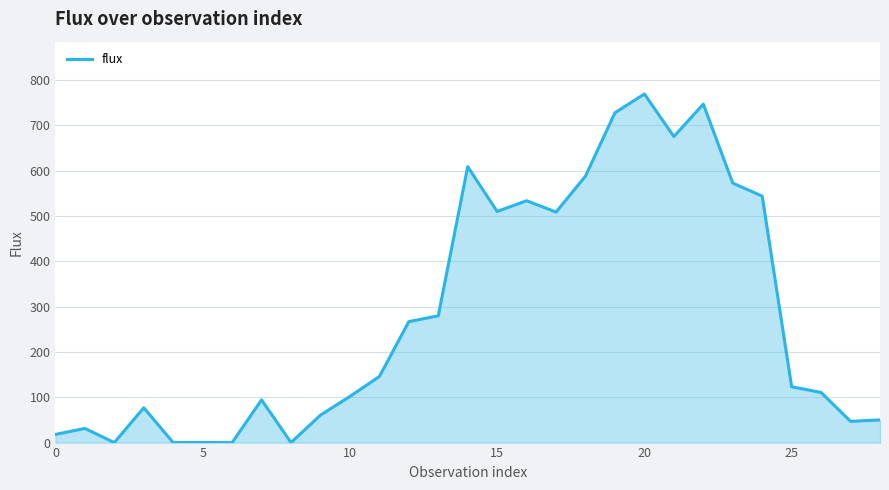

Does the chart display data point markers on the line(s)?

No